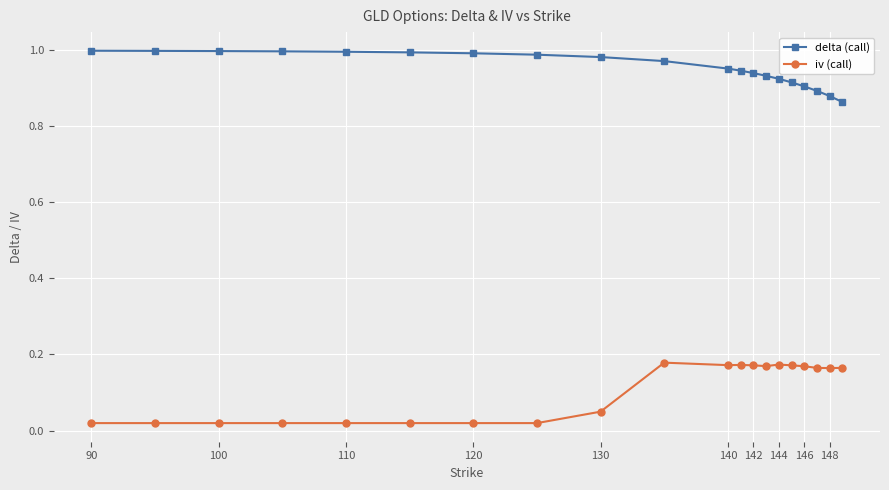

True or false: delta (call) and iv (call) intersect in this chart.

False